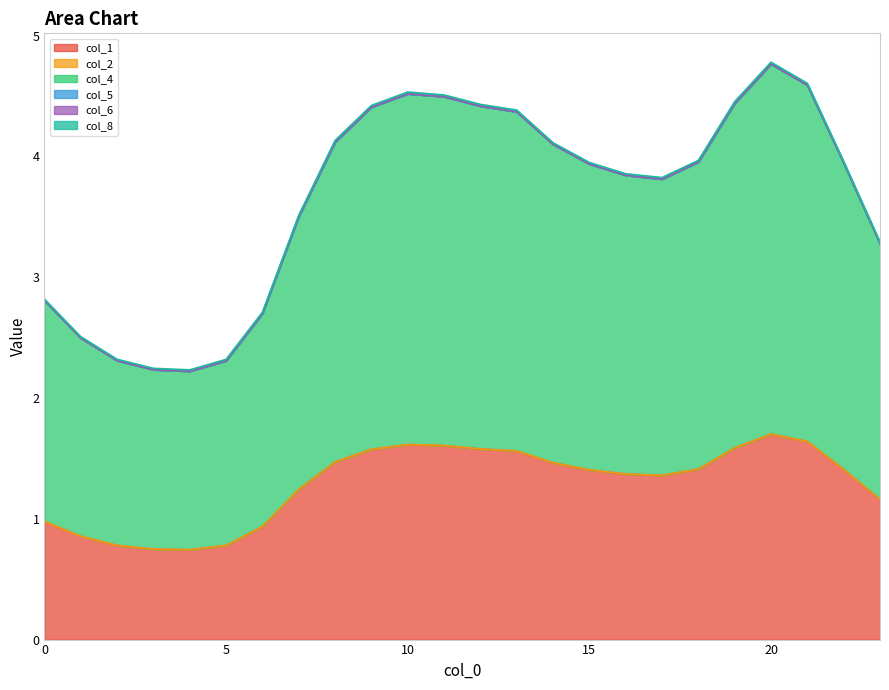

What is the difference between the maximum and second lowest values in the col_1 series?

1.0